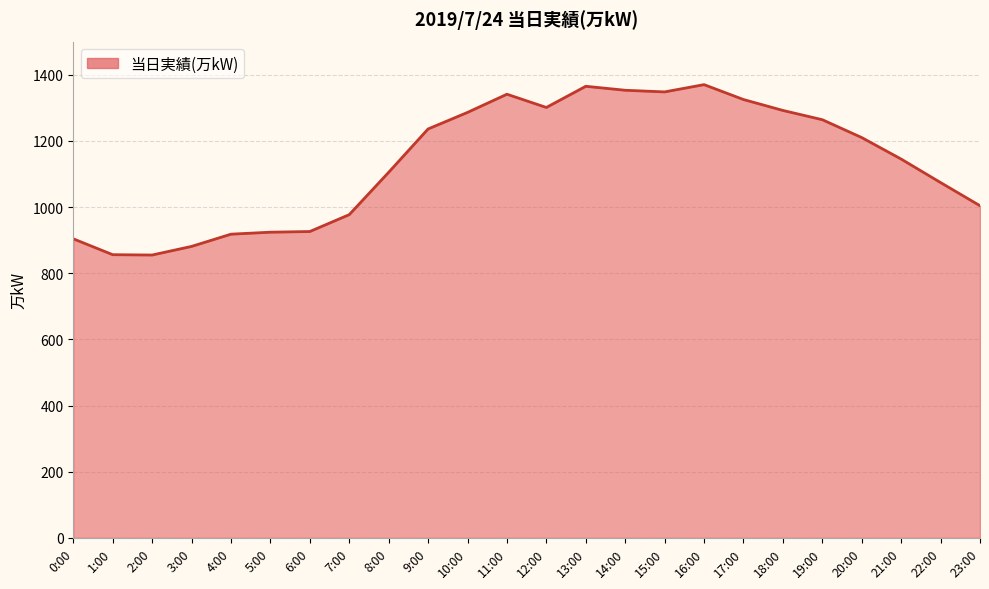

What is the sum of the values at 1:00 and 21:00?

2001